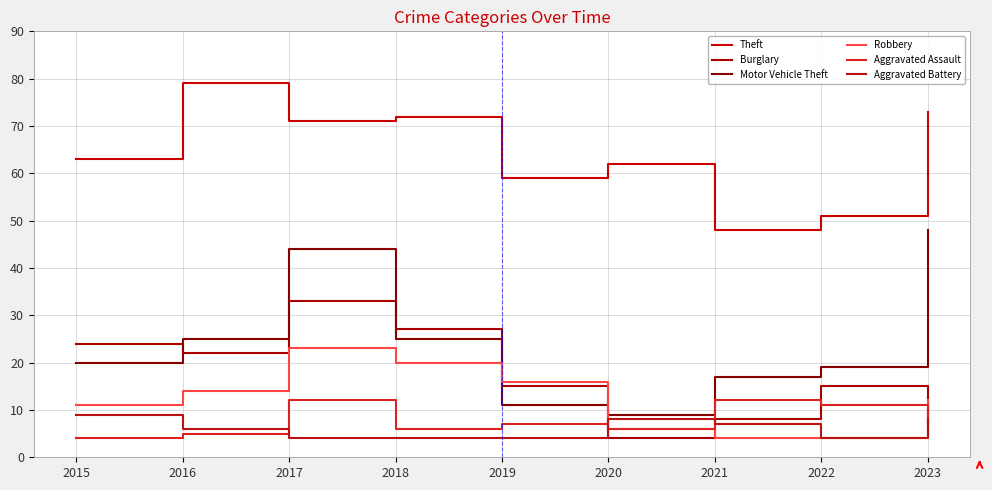

Reading left to right, what are all the values shown in this chart?

Theft: 2015=63	2016=79	2017=71	2018=72	2019=59	2020=62	2021=48	2022=51	2023=73
Burglary: 2015=24	2016=22	2017=33	2018=27	2019=15	2020=4	2021=8	2022=15	2023=5
Motor Vehicle Theft: 2015=20	2016=25	2017=44	2018=25	2019=11	2020=9	2021=17	2022=19	2023=48
Robbery: 2015=11	2016=14	2017=23	2018=20	2019=16	2020=6	2021=4	2022=4	2023=12
Aggravated Assault: 2015=4	2016=5	2017=12	2018=6	2019=7	2020=6	2021=12	2022=11	2023=7
Aggravated Battery: 2015=9	2016=6	2017=4	2018=4	2019=4	2020=8	2021=7	2022=4	2023=8